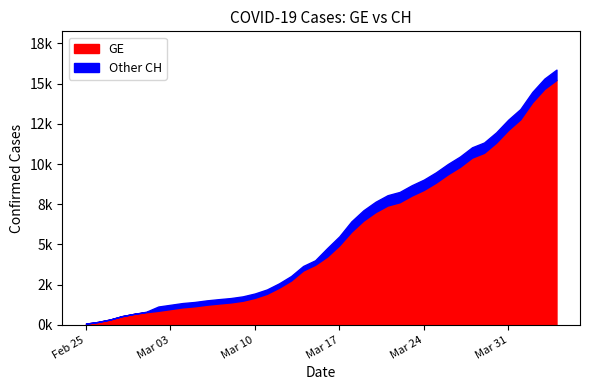

How many distinct data groups are displayed?

2